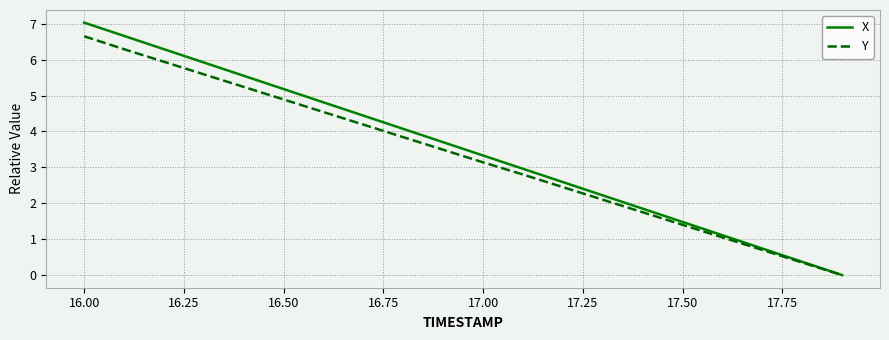

Rank the series by their average value, from highest to lowest.

X, Y